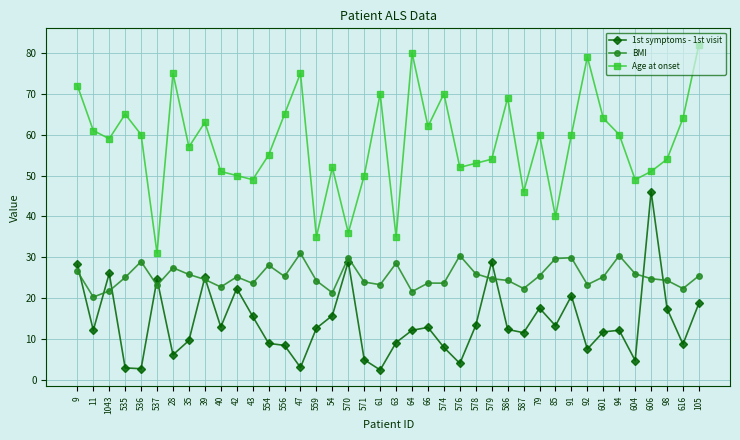

What is the difference between the second highest and minimum values in the Age at onset series?

49.0